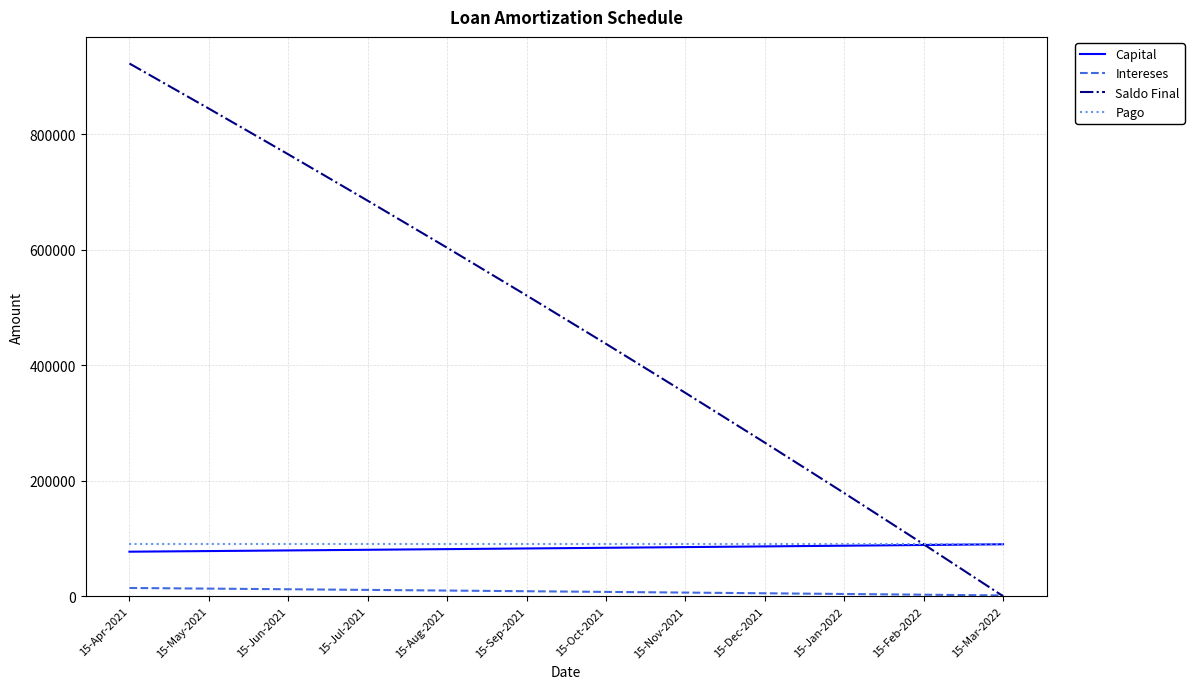

At which label is Saldo Final closest to 461481?

15-Oct-2021